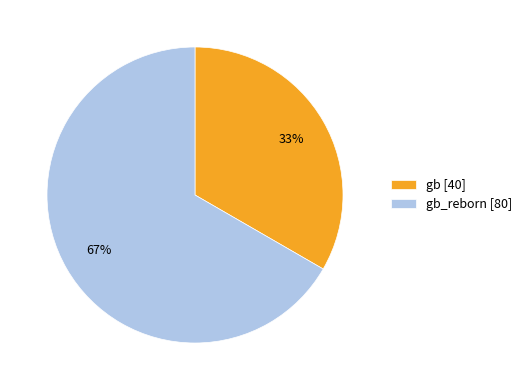

Which category accounts for the majority?

gb_reborn [80]